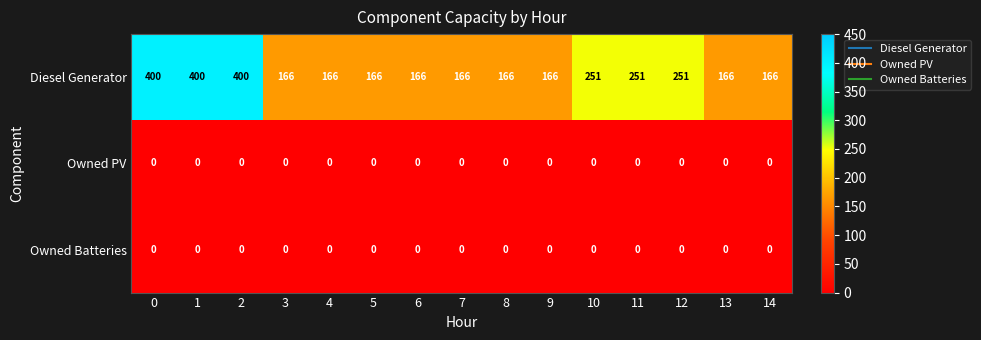

Which series has the widest spread of values?

Diesel Generator